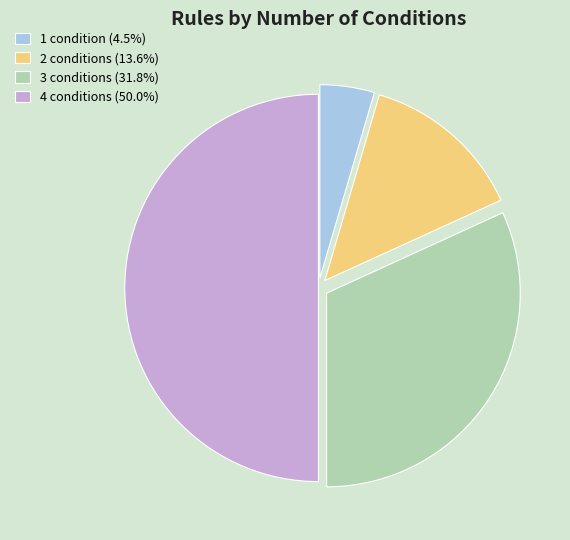

Is 3 conditions (31.8%) the majority of the pie?

No